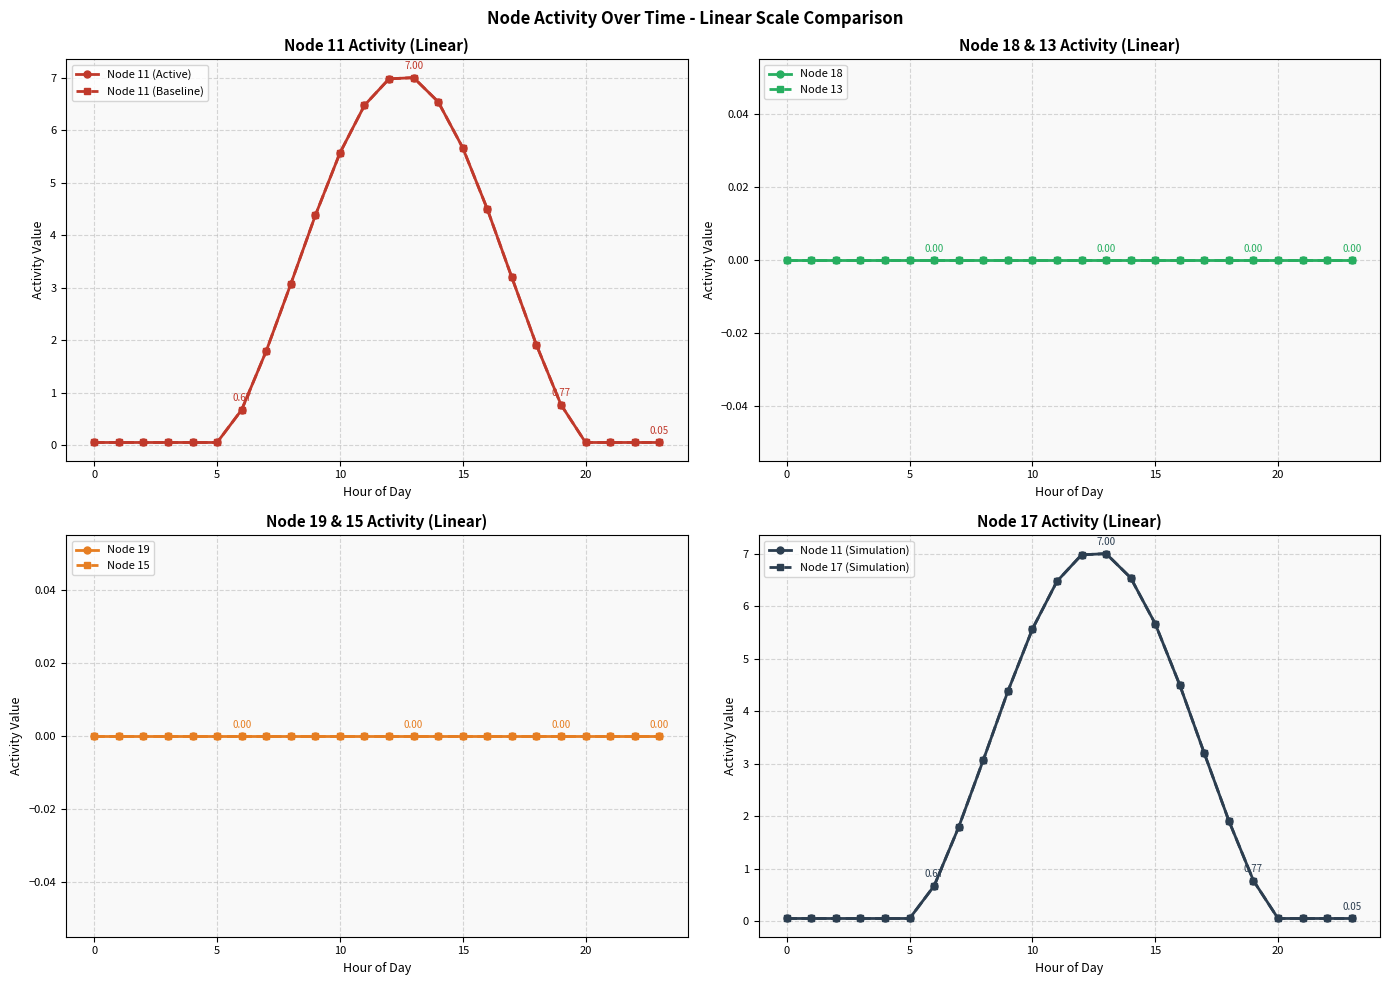

Rank the categories by Node 18 value from highest to lowest.

0, 1, 2, 3, 4, 5, 6, 7, 8, 9, 10, 11, 12, 13, 14, 15, 16, 17, 18, 19, 20, 21, 22, 23